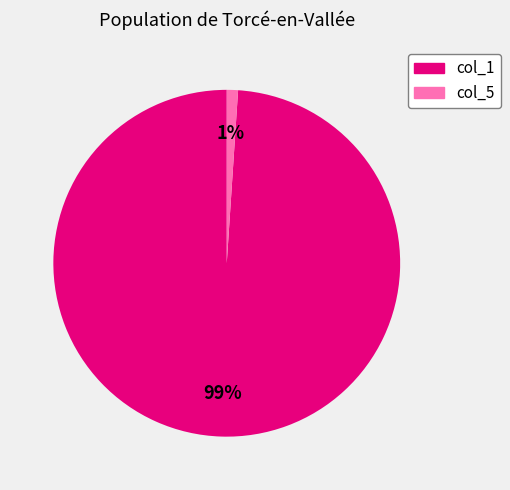

Which slice is the largest?

col_1